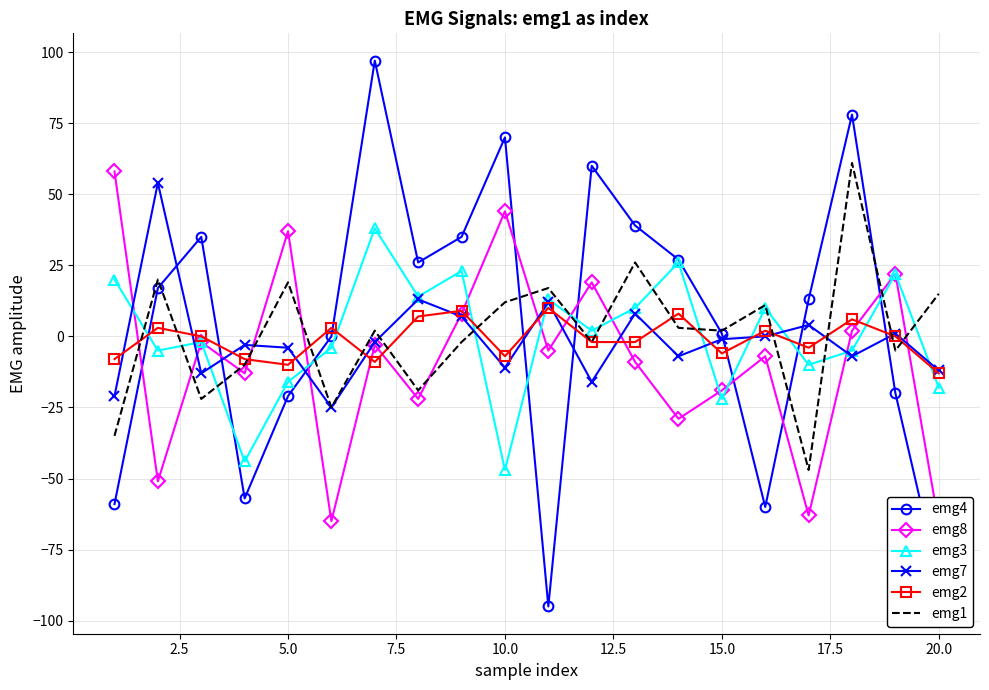

What are all the series names shown in the legend?

emg4, emg8, emg3, emg7, emg2, emg1